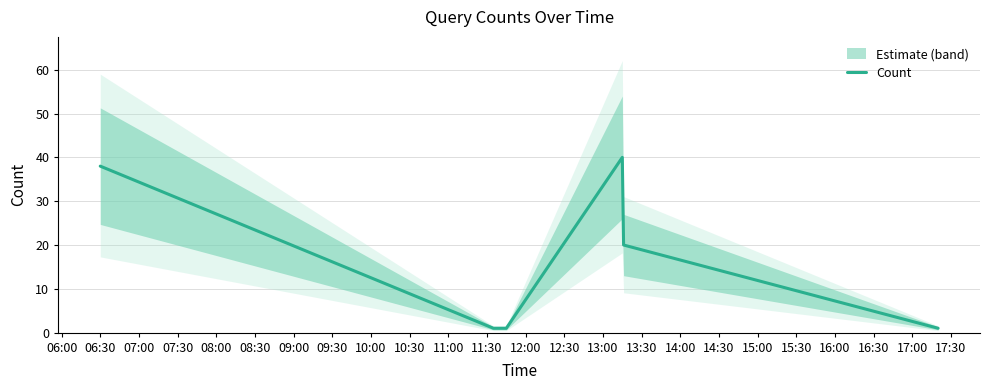

Reading left to right, transcribe all the data shown in this chart.

38	1	1	1	40	20	1